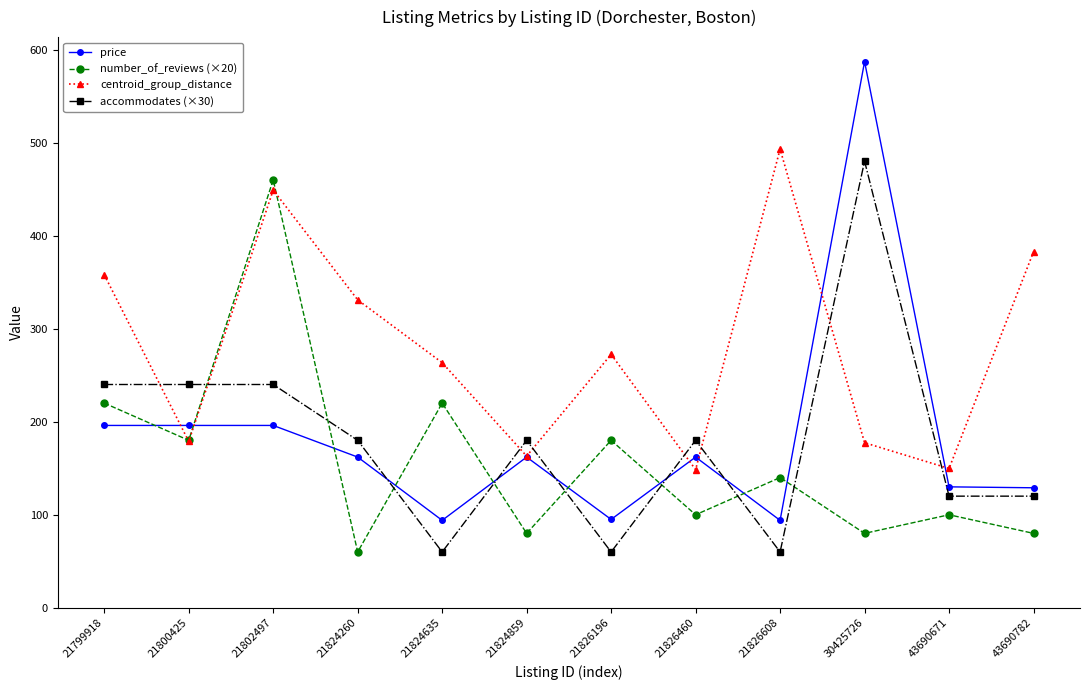

Is this an area chart (filled region under the line)?

No